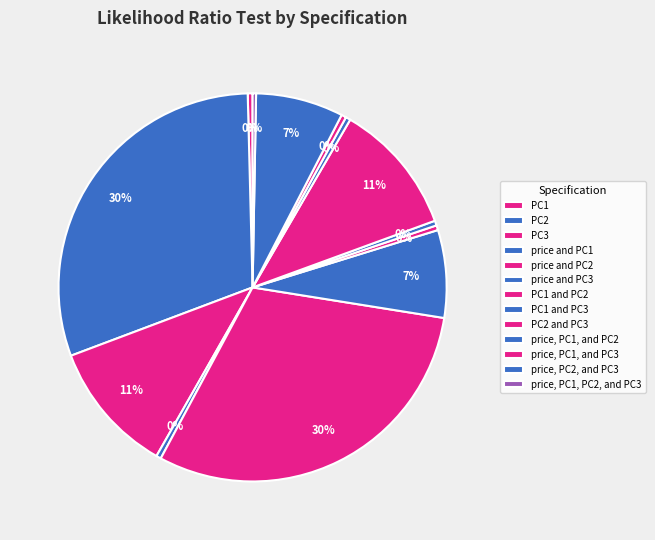

Count the number of slices in the pie.

13